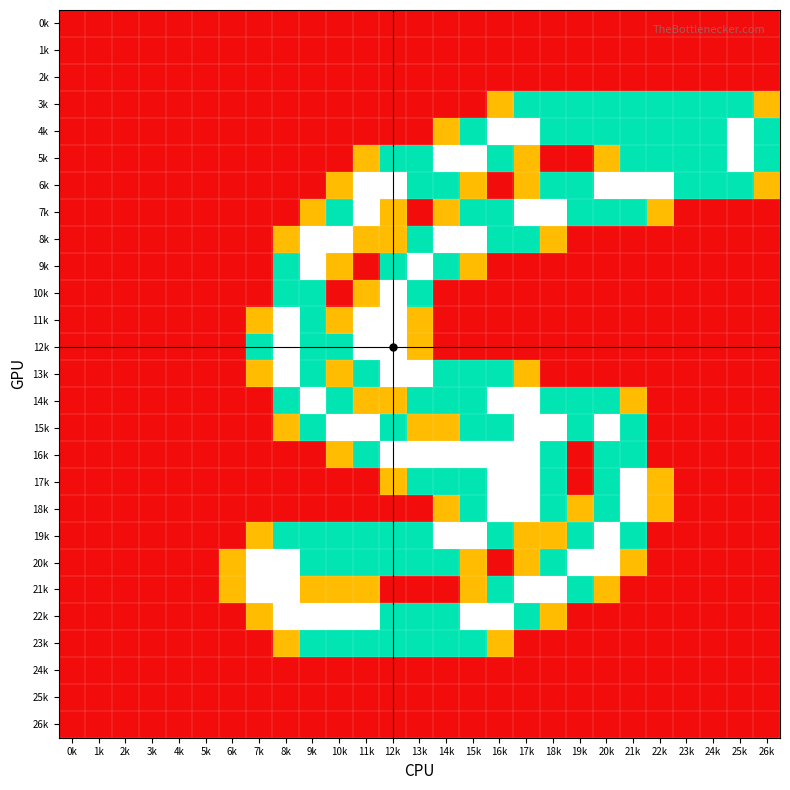

Reading left to right, what are all the values shown in this chart?

0k: 0k=0.0	1k=0.0	2k=0.0	3k=0.0	4k=0.0	5k=0.0	6k=0.0	7k=0.0	8k=0.0	9k=0.0	10k=0.0	11k=0.0	12k=0.0	13k=0.0	14k=0.0	15k=0.0	16k=0.0	17k=0.0	18k=0.0	19k=0.0	20k=0.0	21k=0.0	22k=0.0	23k=0.0	24k=0.0	25k=0.0	26k=0.0
1k: 0k=0.0	1k=0.0	2k=0.0	3k=0.0	4k=0.0	5k=0.0	6k=0.0	7k=0.0	8k=0.0	9k=0.0	10k=0.0	11k=0.0	12k=0.0	13k=0.0	14k=0.0	15k=0.0	16k=0.0	17k=0.0	18k=0.0	19k=0.0	20k=0.0	21k=0.0	22k=0.0	23k=0.0	24k=0.0	25k=0.0	26k=0.0
2k: 0k=0.0	1k=0.0	2k=0.0	3k=0.0	4k=0.0	5k=0.0	6k=0.0	7k=0.0	8k=0.0	9k=0.0	10k=0.0	11k=0.0	12k=0.0	13k=0.0	14k=0.0	15k=0.0	16k=0.0	17k=0.0	18k=0.0	19k=0.0	20k=0.0	21k=0.0	22k=0.0	23k=0.0	24k=0.0	25k=0.0	26k=0.0
3k: 0k=0.0	1k=0.0	2k=0.0	3k=0.0	4k=0.0	5k=0.0	6k=0.0	7k=0.0	8k=0.0	9k=0.0	10k=0.0	11k=0.0	12k=0.0	13k=0.0	14k=0.0	15k=0.0	16k=0.8	17k=1.5	18k=1.5	19k=1.5	20k=1.5	21k=1.5	22k=1.5	23k=1.5	24k=1.5	25k=1.5	26k=0.8
4k: 0k=0.0	1k=0.0	2k=0.0	3k=0.0	4k=0.0	5k=0.0	6k=0.0	7k=0.0	8k=0.0	9k=0.0	10k=0.0	11k=0.0	12k=0.0	13k=0.0	14k=0.8	15k=1.5	16k=2.0	17k=2.0	18k=1.5	19k=1.5	20k=1.5	21k=1.5	22k=1.5	23k=1.5	24k=1.5	25k=2.0	26k=1.5
5k: 0k=0.0	1k=0.0	2k=0.0	3k=0.0	4k=0.0	5k=0.0	6k=0.0	7k=0.0	8k=0.0	9k=0.0	10k=0.0	11k=0.8	12k=1.5	13k=1.5	14k=2.0	15k=2.0	16k=1.5	17k=0.8	18k=0.0	19k=0.0	20k=0.8	21k=1.5	22k=1.5	23k=1.5	24k=1.5	25k=2.0	26k=1.5
6k: 0k=0.0	1k=0.0	2k=0.0	3k=0.0	4k=0.0	5k=0.0	6k=0.0	7k=0.0	8k=0.0	9k=0.0	10k=0.8	11k=2.0	12k=2.0	13k=1.5	14k=1.5	15k=0.8	16k=0.0	17k=0.8	18k=1.5	19k=1.5	20k=2.0	21k=2.0	22k=2.0	23k=1.5	24k=1.5	25k=1.5	26k=0.8
7k: 0k=0.0	1k=0.0	2k=0.0	3k=0.0	4k=0.0	5k=0.0	6k=0.0	7k=0.0	8k=0.0	9k=0.8	10k=1.5	11k=2.0	12k=0.8	13k=0.0	14k=0.8	15k=1.5	16k=1.5	17k=2.0	18k=2.0	19k=1.5	20k=1.5	21k=1.5	22k=0.8	23k=0.0	24k=0.0	25k=0.0	26k=0.0
8k: 0k=0.0	1k=0.0	2k=0.0	3k=0.0	4k=0.0	5k=0.0	6k=0.0	7k=0.0	8k=0.8	9k=2.0	10k=2.0	11k=0.8	12k=0.8	13k=1.5	14k=2.0	15k=2.0	16k=1.5	17k=1.5	18k=0.8	19k=0.0	20k=0.0	21k=0.0	22k=0.0	23k=0.0	24k=0.0	25k=0.0	26k=0.0
9k: 0k=0.0	1k=0.0	2k=0.0	3k=0.0	4k=0.0	5k=0.0	6k=0.0	7k=0.0	8k=1.5	9k=2.0	10k=0.8	11k=0.0	12k=1.5	13k=2.0	14k=1.5	15k=0.8	16k=0.0	17k=0.0	18k=0.0	19k=0.0	20k=0.0	21k=0.0	22k=0.0	23k=0.0	24k=0.0	25k=0.0	26k=0.0
10k: 0k=0.0	1k=0.0	2k=0.0	3k=0.0	4k=0.0	5k=0.0	6k=0.0	7k=0.0	8k=1.5	9k=1.5	10k=0.0	11k=0.8	12k=2.0	13k=1.5	14k=0.0	15k=0.0	16k=0.0	17k=0.0	18k=0.0	19k=0.0	20k=0.0	21k=0.0	22k=0.0	23k=0.0	24k=0.0	25k=0.0	26k=0.0
11k: 0k=0.0	1k=0.0	2k=0.0	3k=0.0	4k=0.0	5k=0.0	6k=0.0	7k=0.8	8k=2.0	9k=1.5	10k=0.8	11k=2.0	12k=2.0	13k=0.8	14k=0.0	15k=0.0	16k=0.0	17k=0.0	18k=0.0	19k=0.0	20k=0.0	21k=0.0	22k=0.0	23k=0.0	24k=0.0	25k=0.0	26k=0.0
12k: 0k=0.0	1k=0.0	2k=0.0	3k=0.0	4k=0.0	5k=0.0	6k=0.0	7k=1.5	8k=2.0	9k=1.5	10k=1.5	11k=2.0	12k=2.0	13k=0.8	14k=0.0	15k=0.0	16k=0.0	17k=0.0	18k=0.0	19k=0.0	20k=0.0	21k=0.0	22k=0.0	23k=0.0	24k=0.0	25k=0.0	26k=0.0
13k: 0k=0.0	1k=0.0	2k=0.0	3k=0.0	4k=0.0	5k=0.0	6k=0.0	7k=0.8	8k=2.0	9k=1.5	10k=0.8	11k=1.5	12k=2.0	13k=2.0	14k=1.5	15k=1.5	16k=1.5	17k=0.8	18k=0.0	19k=0.0	20k=0.0	21k=0.0	22k=0.0	23k=0.0	24k=0.0	25k=0.0	26k=0.0
14k: 0k=0.0	1k=0.0	2k=0.0	3k=0.0	4k=0.0	5k=0.0	6k=0.0	7k=0.0	8k=1.5	9k=2.0	10k=1.5	11k=0.8	12k=0.8	13k=1.5	14k=1.5	15k=1.5	16k=2.0	17k=2.0	18k=1.5	19k=1.5	20k=1.5	21k=0.8	22k=0.0	23k=0.0	24k=0.0	25k=0.0	26k=0.0
15k: 0k=0.0	1k=0.0	2k=0.0	3k=0.0	4k=0.0	5k=0.0	6k=0.0	7k=0.0	8k=0.8	9k=1.5	10k=2.0	11k=2.0	12k=1.5	13k=0.8	14k=0.8	15k=1.5	16k=1.5	17k=2.0	18k=2.0	19k=1.5	20k=2.0	21k=1.5	22k=0.0	23k=0.0	24k=0.0	25k=0.0	26k=0.0
16k: 0k=0.0	1k=0.0	2k=0.0	3k=0.0	4k=0.0	5k=0.0	6k=0.0	7k=0.0	8k=0.0	9k=0.0	10k=0.8	11k=1.5	12k=2.0	13k=2.0	14k=2.0	15k=2.0	16k=2.0	17k=2.0	18k=1.5	19k=0.0	20k=1.5	21k=1.5	22k=0.0	23k=0.0	24k=0.0	25k=0.0	26k=0.0
17k: 0k=0.0	1k=0.0	2k=0.0	3k=0.0	4k=0.0	5k=0.0	6k=0.0	7k=0.0	8k=0.0	9k=0.0	10k=0.0	11k=0.0	12k=0.8	13k=1.5	14k=1.5	15k=1.5	16k=2.0	17k=2.0	18k=1.5	19k=0.0	20k=1.5	21k=2.0	22k=0.8	23k=0.0	24k=0.0	25k=0.0	26k=0.0
18k: 0k=0.0	1k=0.0	2k=0.0	3k=0.0	4k=0.0	5k=0.0	6k=0.0	7k=0.0	8k=0.0	9k=0.0	10k=0.0	11k=0.0	12k=0.0	13k=0.0	14k=0.8	15k=1.5	16k=2.0	17k=2.0	18k=1.5	19k=0.8	20k=1.5	21k=2.0	22k=0.8	23k=0.0	24k=0.0	25k=0.0	26k=0.0
19k: 0k=0.0	1k=0.0	2k=0.0	3k=0.0	4k=0.0	5k=0.0	6k=0.0	7k=0.8	8k=1.5	9k=1.5	10k=1.5	11k=1.5	12k=1.5	13k=1.5	14k=2.0	15k=2.0	16k=1.5	17k=0.8	18k=0.8	19k=1.5	20k=2.0	21k=1.5	22k=0.0	23k=0.0	24k=0.0	25k=0.0	26k=0.0
20k: 0k=0.0	1k=0.0	2k=0.0	3k=0.0	4k=0.0	5k=0.0	6k=0.8	7k=2.0	8k=2.0	9k=1.5	10k=1.5	11k=1.5	12k=1.5	13k=1.5	14k=1.5	15k=0.8	16k=0.0	17k=0.8	18k=1.5	19k=2.0	20k=2.0	21k=0.8	22k=0.0	23k=0.0	24k=0.0	25k=0.0	26k=0.0
21k: 0k=0.0	1k=0.0	2k=0.0	3k=0.0	4k=0.0	5k=0.0	6k=0.8	7k=2.0	8k=2.0	9k=0.8	10k=0.8	11k=0.8	12k=0.0	13k=0.0	14k=0.0	15k=0.8	16k=1.5	17k=2.0	18k=2.0	19k=1.5	20k=0.8	21k=0.0	22k=0.0	23k=0.0	24k=0.0	25k=0.0	26k=0.0
22k: 0k=0.0	1k=0.0	2k=0.0	3k=0.0	4k=0.0	5k=0.0	6k=0.0	7k=0.8	8k=2.0	9k=2.0	10k=2.0	11k=2.0	12k=1.5	13k=1.5	14k=1.5	15k=2.0	16k=2.0	17k=1.5	18k=0.8	19k=0.0	20k=0.0	21k=0.0	22k=0.0	23k=0.0	24k=0.0	25k=0.0	26k=0.0
23k: 0k=0.0	1k=0.0	2k=0.0	3k=0.0	4k=0.0	5k=0.0	6k=0.0	7k=0.0	8k=0.8	9k=1.5	10k=1.5	11k=1.5	12k=1.5	13k=1.5	14k=1.5	15k=1.5	16k=0.8	17k=0.0	18k=0.0	19k=0.0	20k=0.0	21k=0.0	22k=0.0	23k=0.0	24k=0.0	25k=0.0	26k=0.0
24k: 0k=0.0	1k=0.0	2k=0.0	3k=0.0	4k=0.0	5k=0.0	6k=0.0	7k=0.0	8k=0.0	9k=0.0	10k=0.0	11k=0.0	12k=0.0	13k=0.0	14k=0.0	15k=0.0	16k=0.0	17k=0.0	18k=0.0	19k=0.0	20k=0.0	21k=0.0	22k=0.0	23k=0.0	24k=0.0	25k=0.0	26k=0.0
25k: 0k=0.0	1k=0.0	2k=0.0	3k=0.0	4k=0.0	5k=0.0	6k=0.0	7k=0.0	8k=0.0	9k=0.0	10k=0.0	11k=0.0	12k=0.0	13k=0.0	14k=0.0	15k=0.0	16k=0.0	17k=0.0	18k=0.0	19k=0.0	20k=0.0	21k=0.0	22k=0.0	23k=0.0	24k=0.0	25k=0.0	26k=0.0
26k: 0k=0.0	1k=0.0	2k=0.0	3k=0.0	4k=0.0	5k=0.0	6k=0.0	7k=0.0	8k=0.0	9k=0.0	10k=0.0	11k=0.0	12k=0.0	13k=0.0	14k=0.0	15k=0.0	16k=0.0	17k=0.0	18k=0.0	19k=0.0	20k=0.0	21k=0.0	22k=0.0	23k=0.0	24k=0.0	25k=0.0	26k=0.0